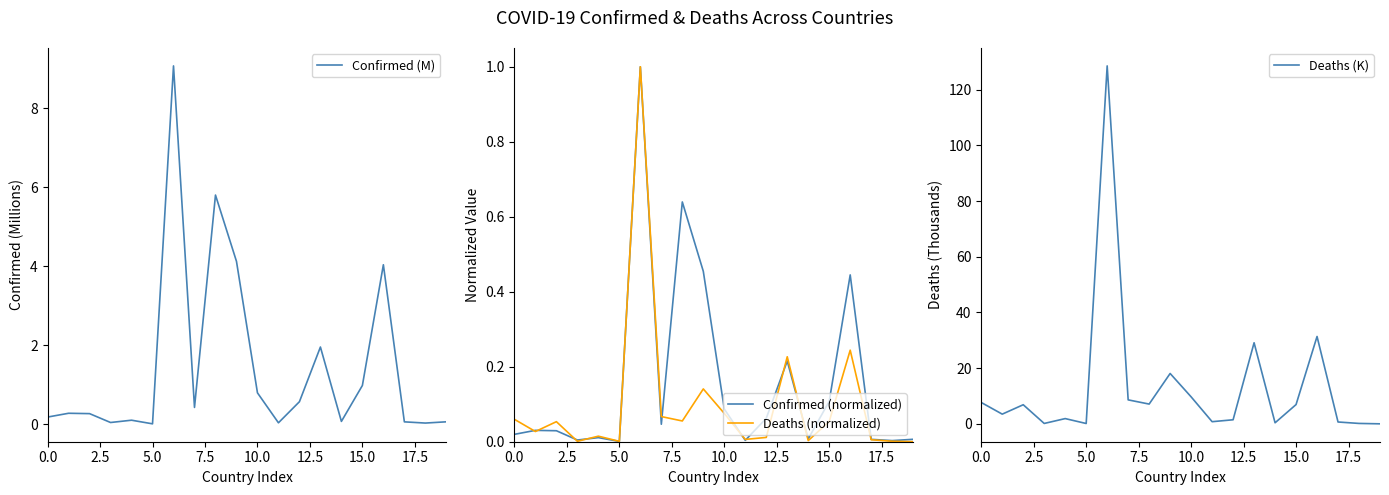

Does the chart have visible grid lines?

No